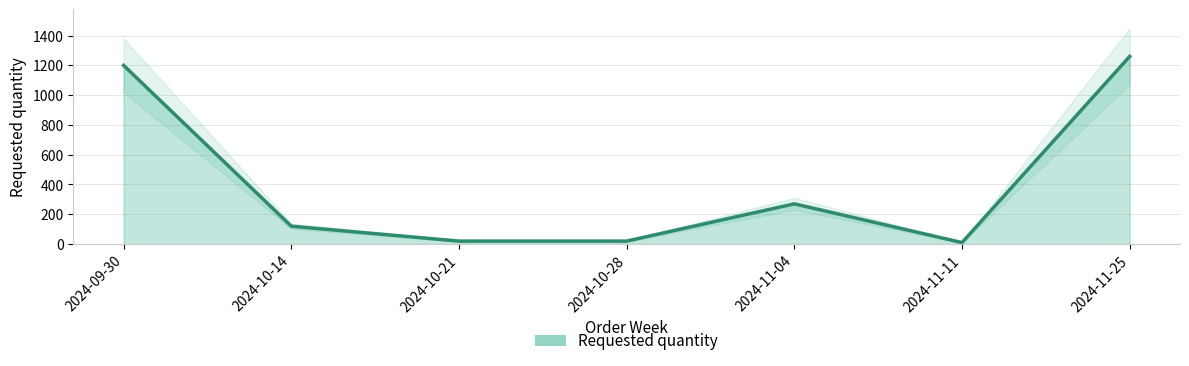

What position from the left is 2024-09-30?

1